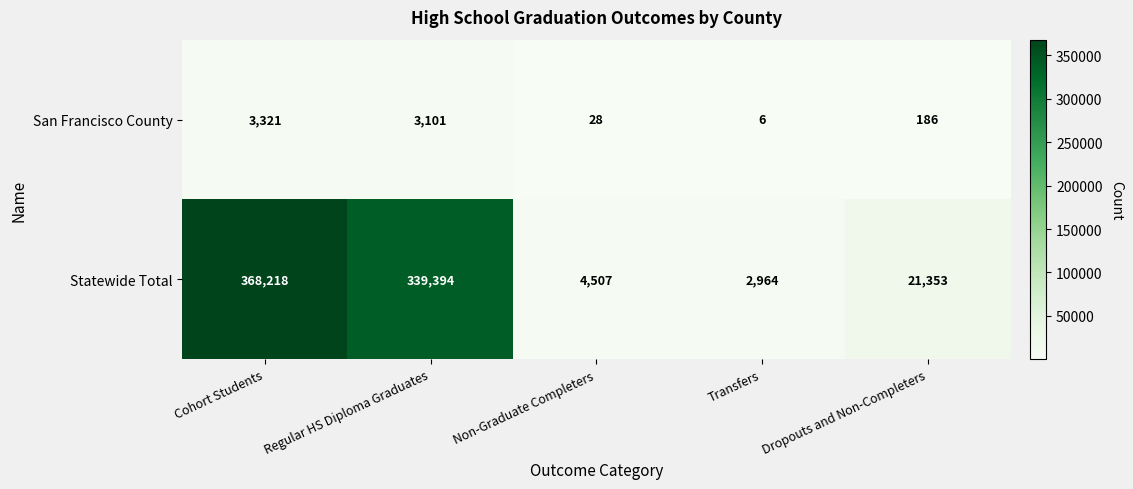

At which category is the sum across all series the highest?

Cohort Students